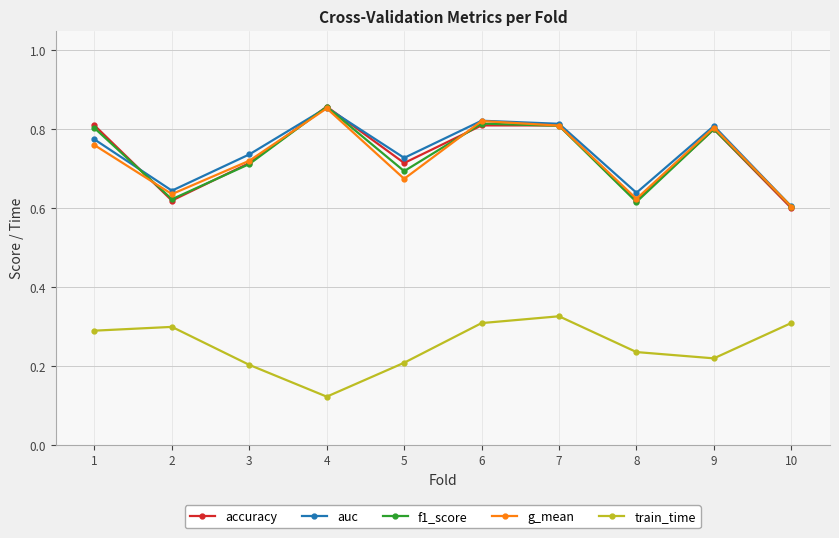

Is it true that f1_score equals 1.3 at 1?

False